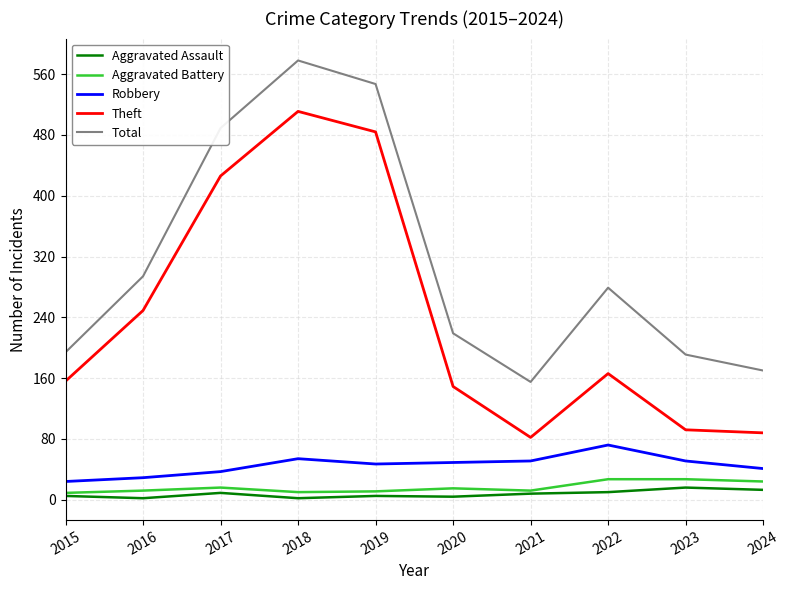

Is the value of Aggravated Assault at 2019 greater than the value of Total at 2023?

No